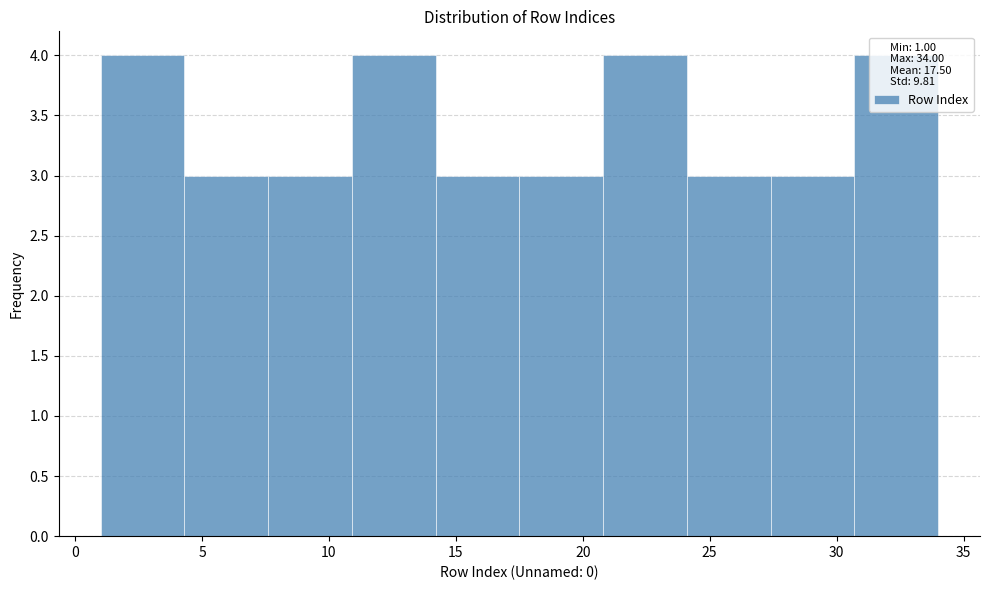

How tall is the bar that spans 1.0 to 4.3 on the x-axis? Neither the bar edges nor the heights are printed on the chart, so give them approximately, as read against the axes.

4